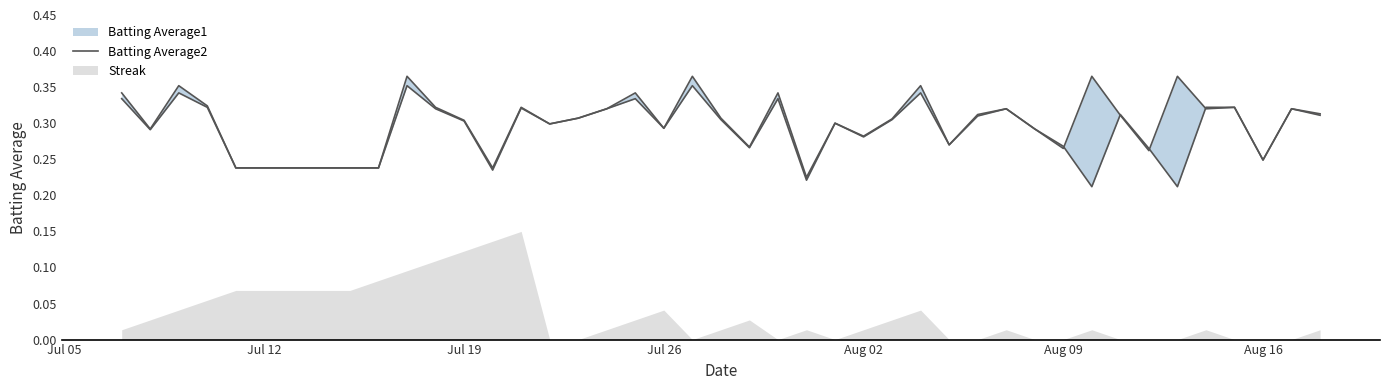

The value at Aug 09 is 0.2. True or false?

False